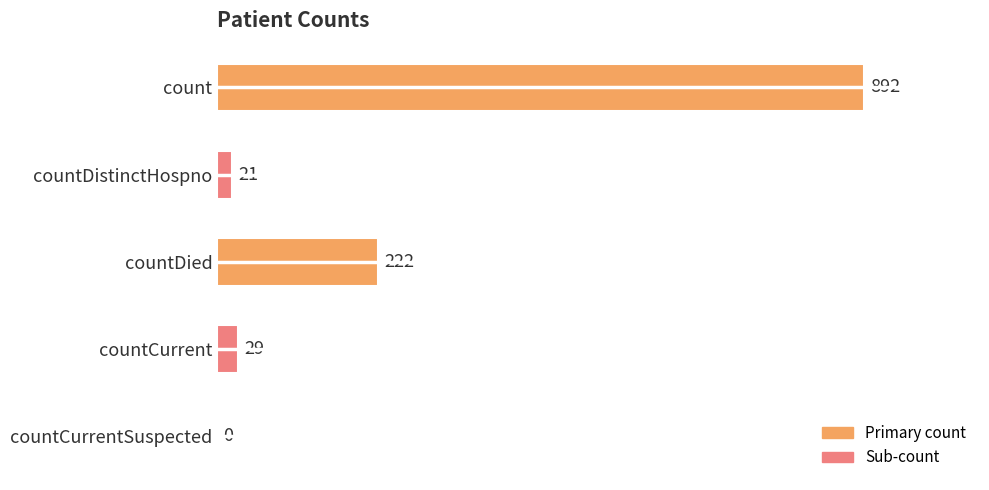

Reading bottom to top, extract all data points from this chart.

countCurrentSuspected=0	countCurrent=29	countDied=222	countDistinctHospno=21	count=892